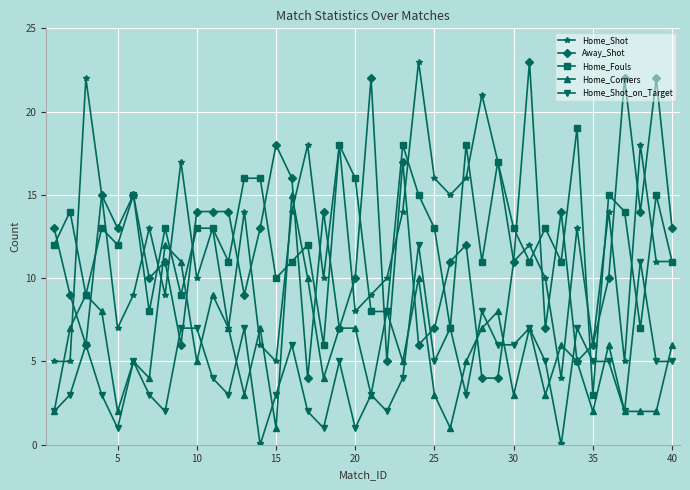

True or false: Home_Fouls and Home_Shot intersect in this chart.

True